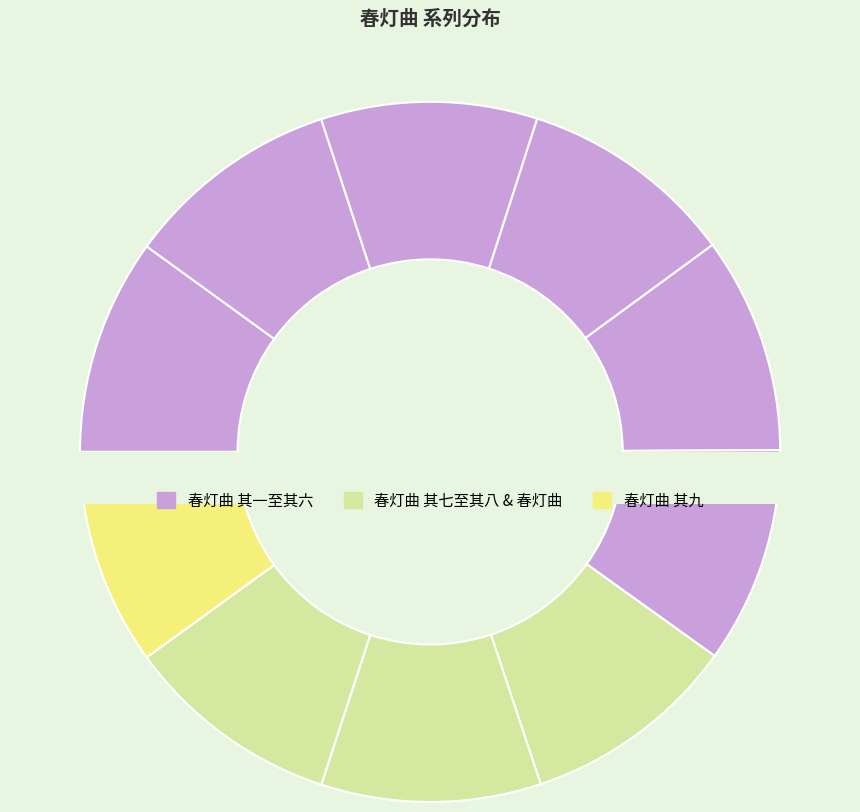

Is it true that 春灯曲 其二 is 22% of the pie?

False